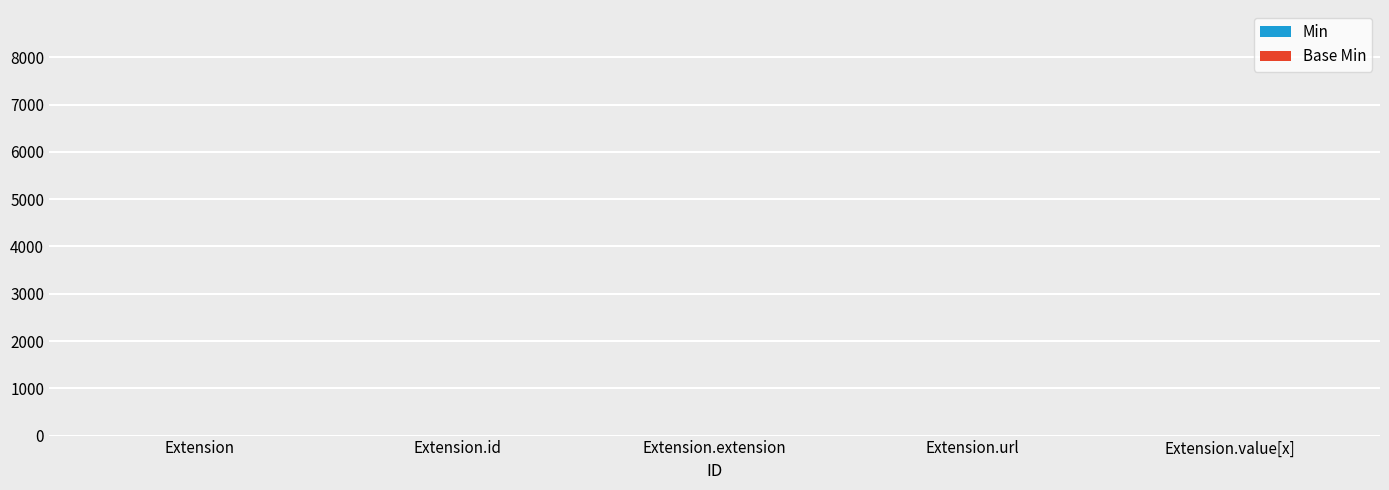

Reading left to right, extract all data points from this chart.

Min: 0	0	0	1	0
Base Min: 0	0	0	1	0